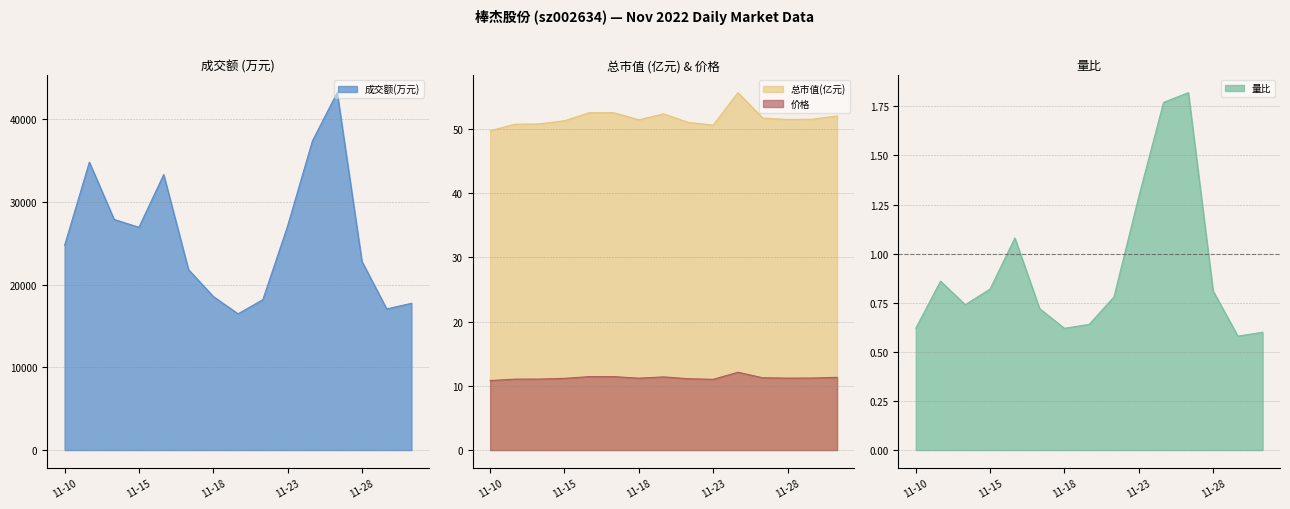

Does the chart display data point markers on the line(s)?

No